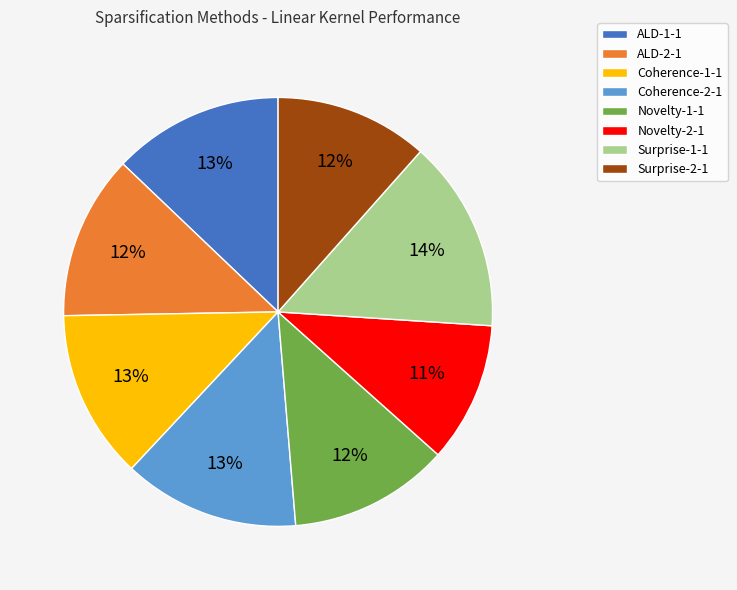

True or false: ALD-1-1 accounts for 13% of the total.

True